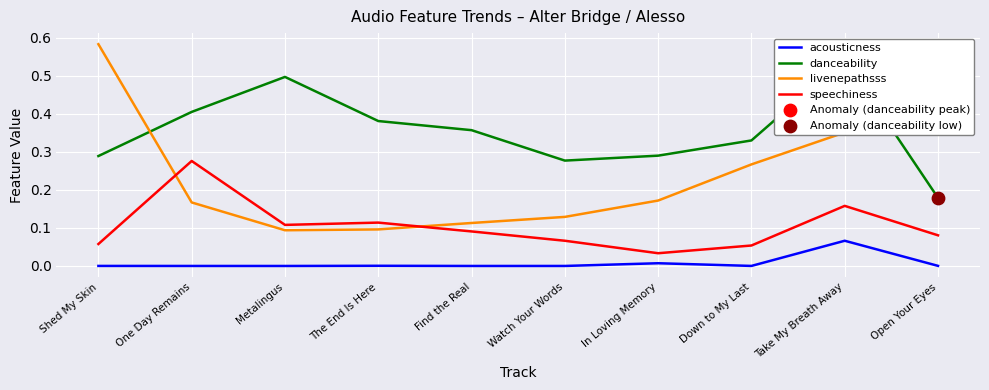

Is the value of danceability at The End Is Here greater than the value of speechiness at Find the Real?

Yes